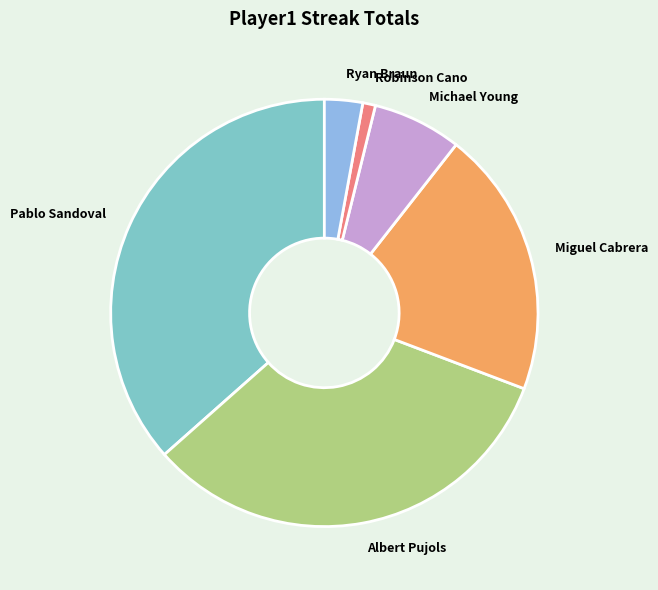

Is the sum of Pablo Sandoval and Michael Young greater than half?

No